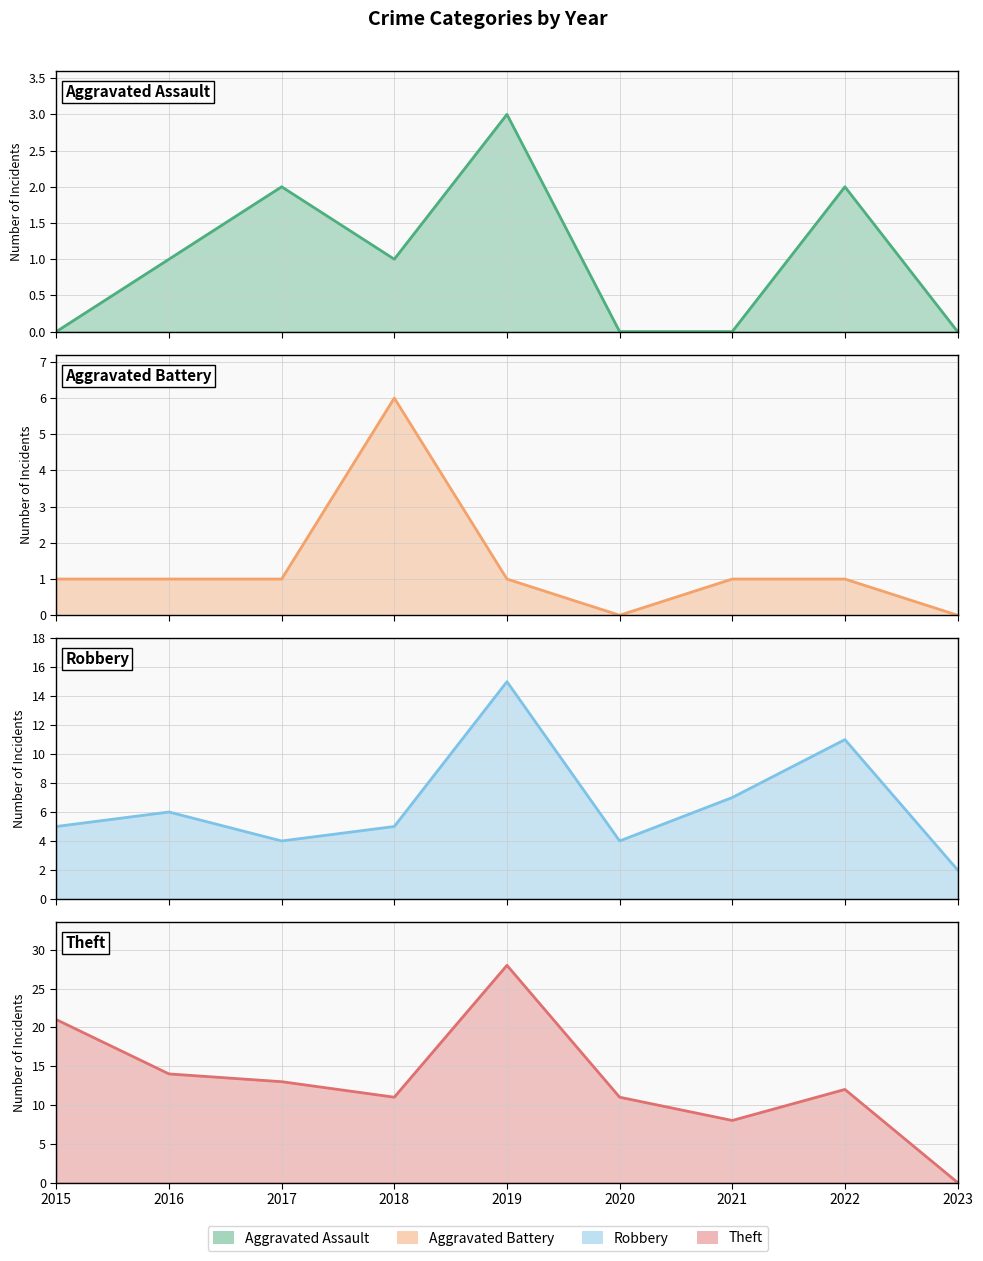

True or false: Theft and Aggravated Assault cross at least once.

False